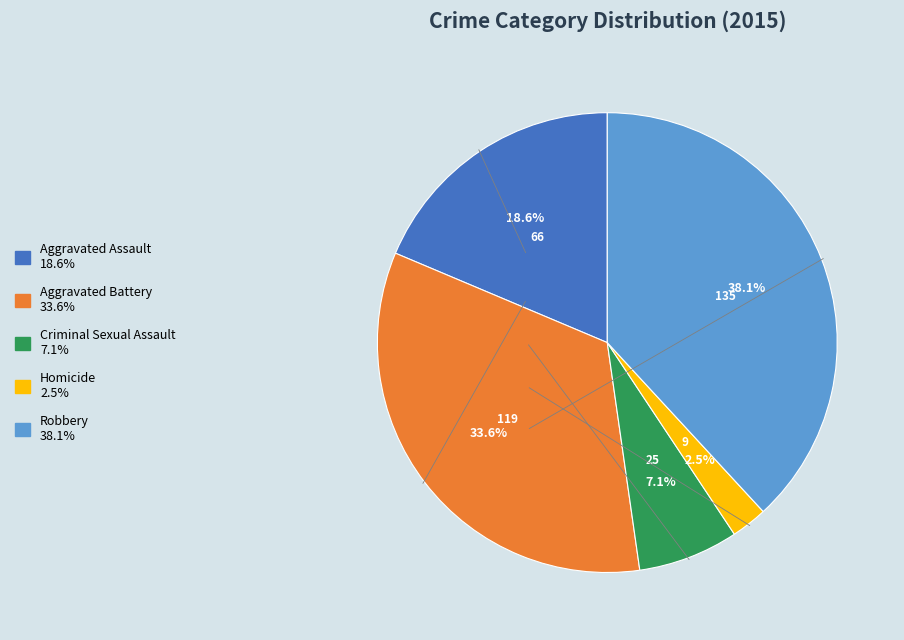

Which has a higher value, Homicide 2.5% or Criminal Sexual Assault 7.1%?

Criminal Sexual Assault 7.1%